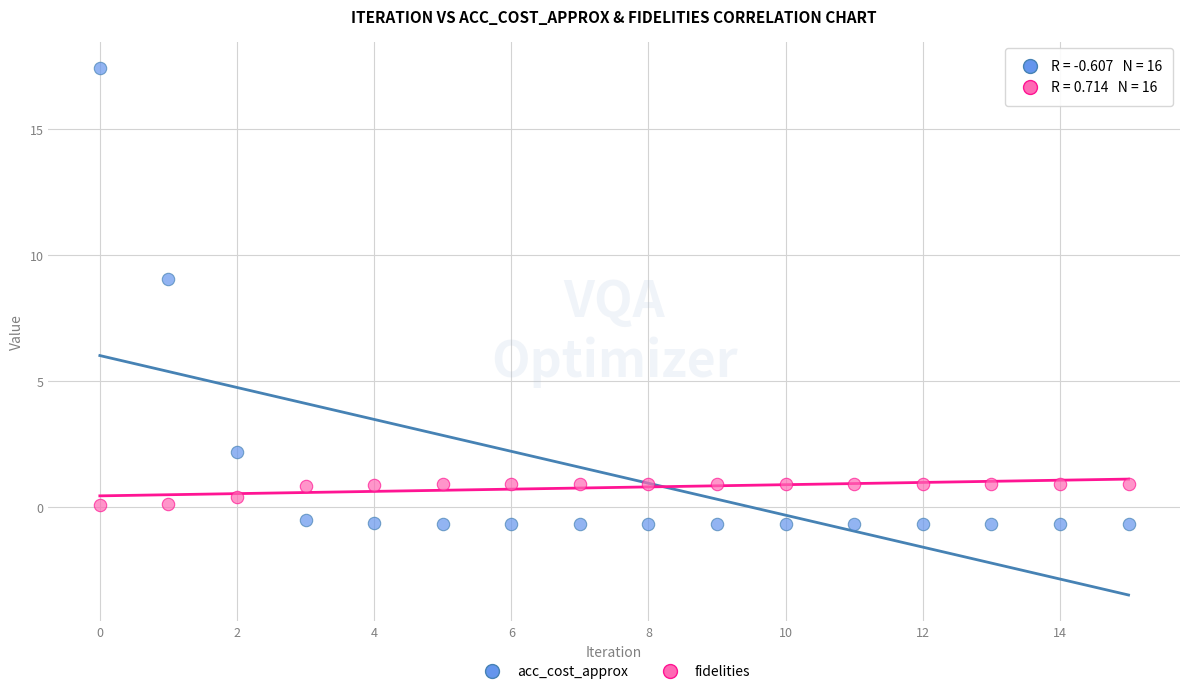

Which series contains the lowest Y value?

acc_cost_approx